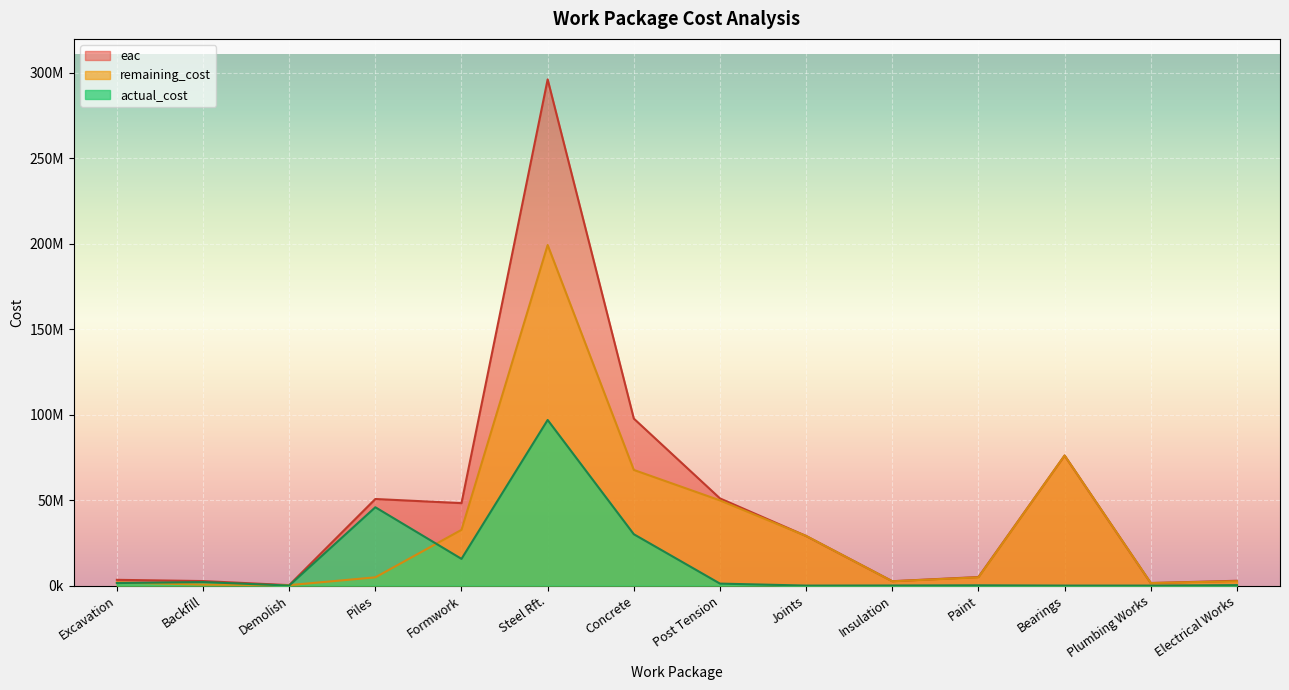

What position from the right is Concrete?

8